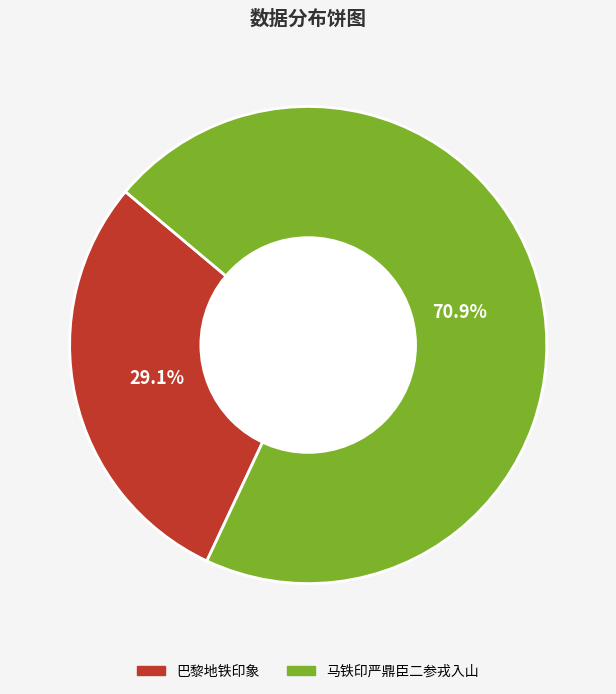

Which has a higher value, 巴黎地铁印象 or 马铁印严鼎臣二参戎入山?

马铁印严鼎臣二参戎入山